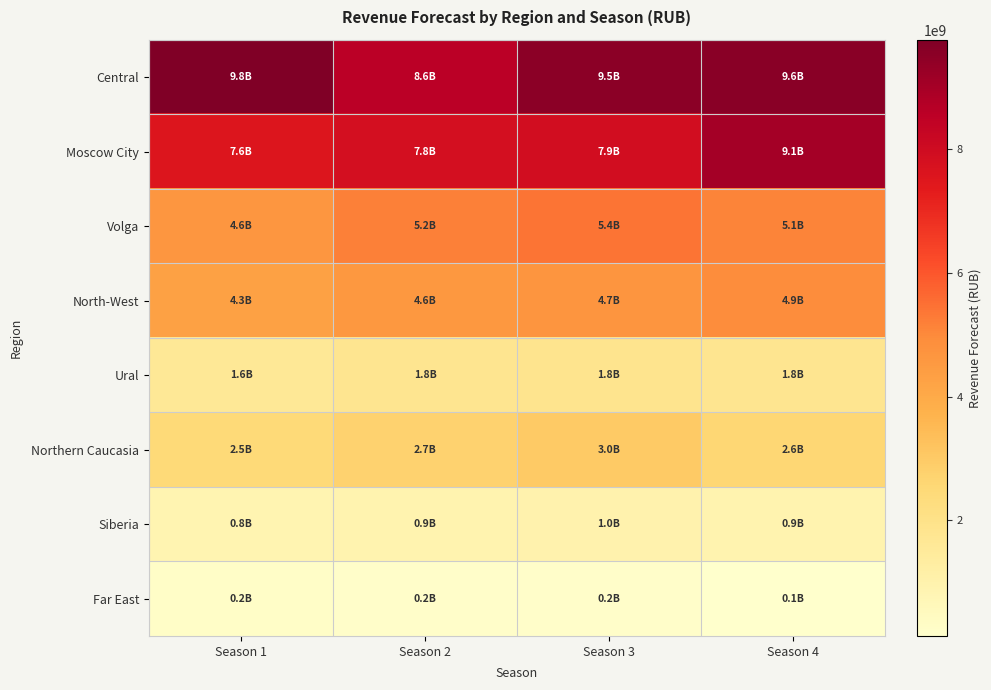

Between Season 3 and Season 4, which series saw the biggest shift?

Moscow City